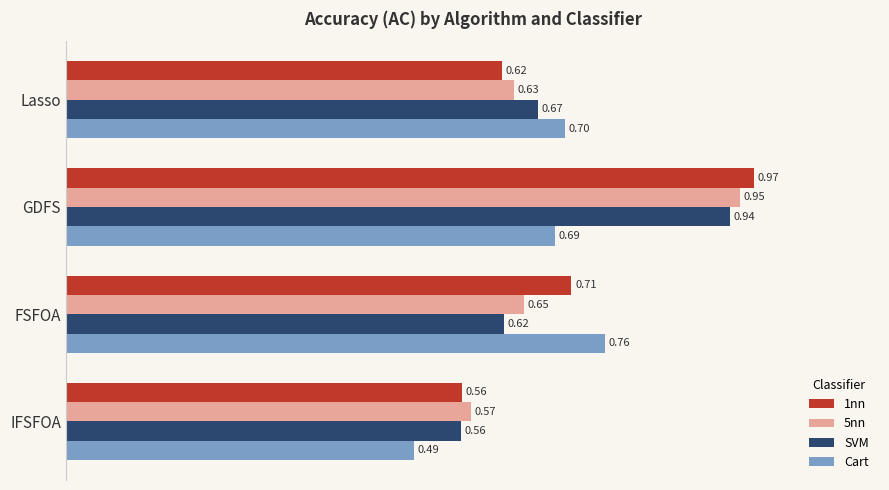

At which category is the sum across all series the highest?

GDFS